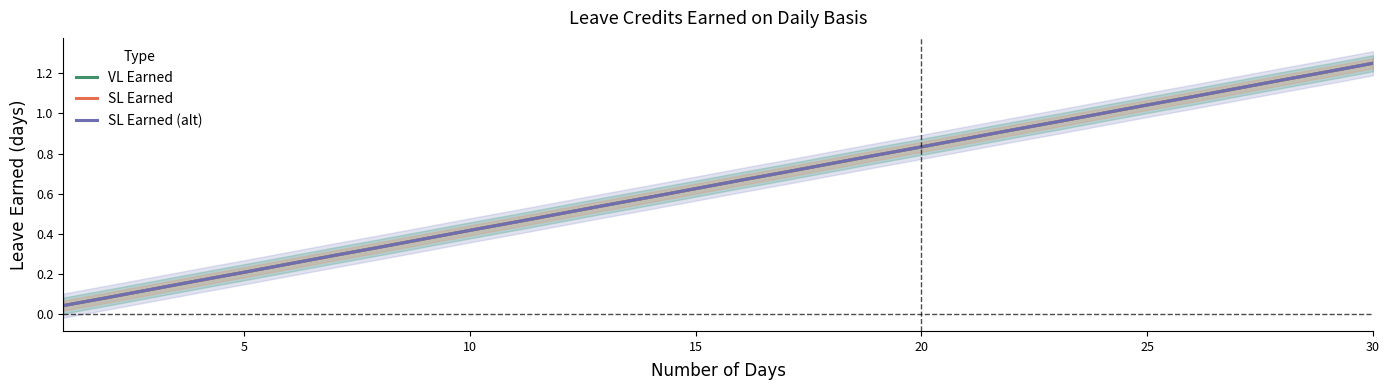

True or false: SL Earned has more than 0 points higher than both neighbors.

False